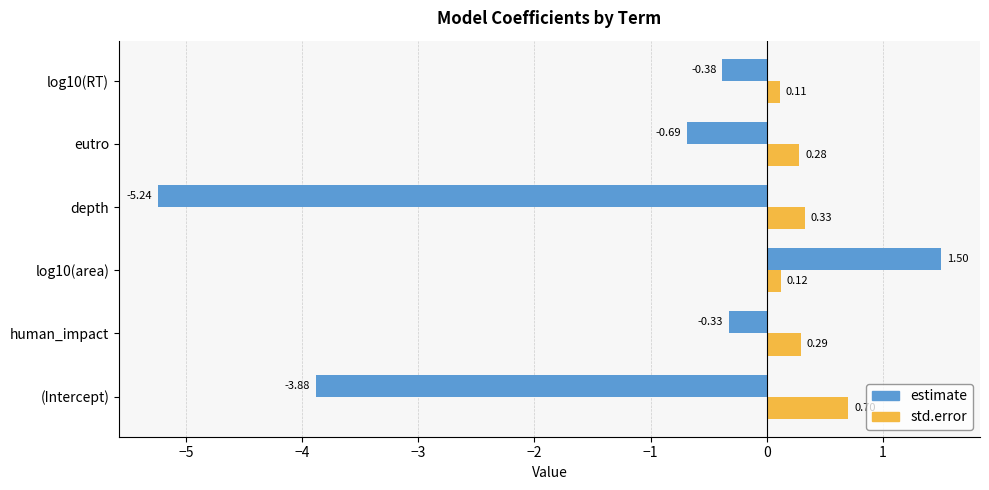

At which label is estimate closest to -1?

eutro